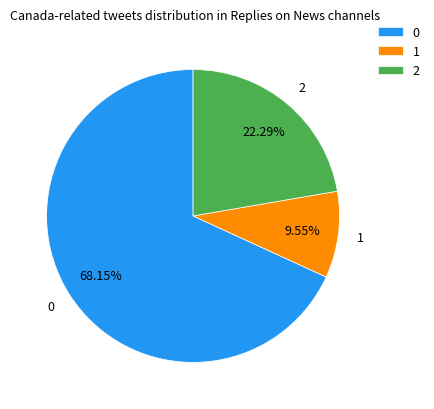

To the nearest percent, what is the combined percentage of 1 and 2?

32%